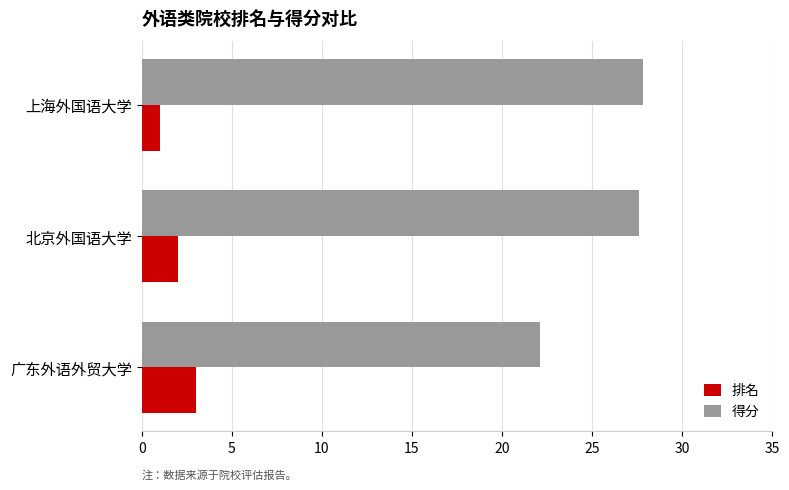

List the series in order of their peak value, lowest first.

排名, 得分